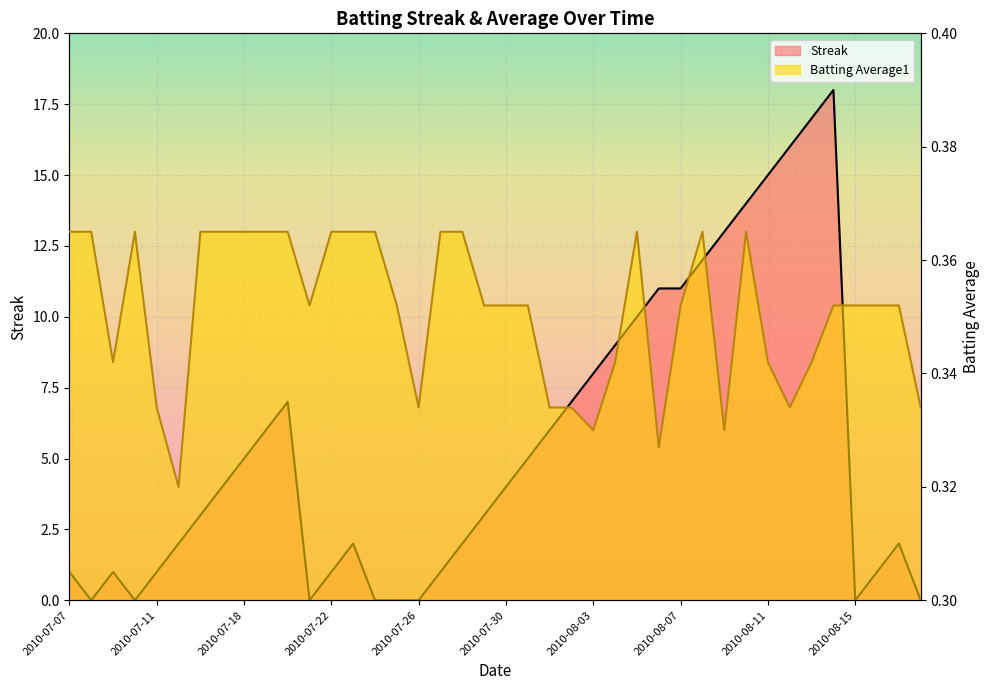

What is the label of the 7th point from the right?

2010-08-12